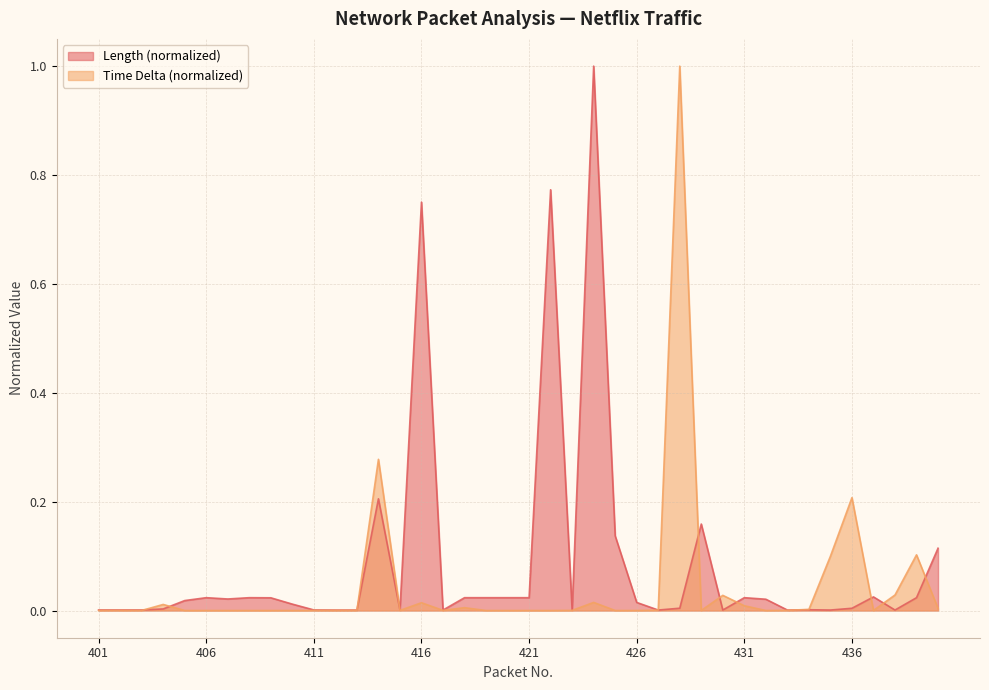

Which series has the largest total across all categories?

Length (normalized)